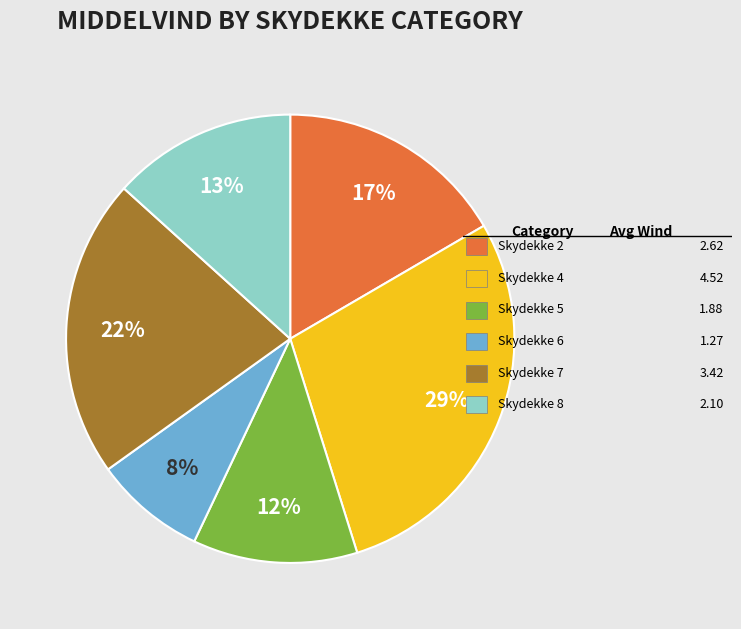

Is there a majority slice in this chart?

No